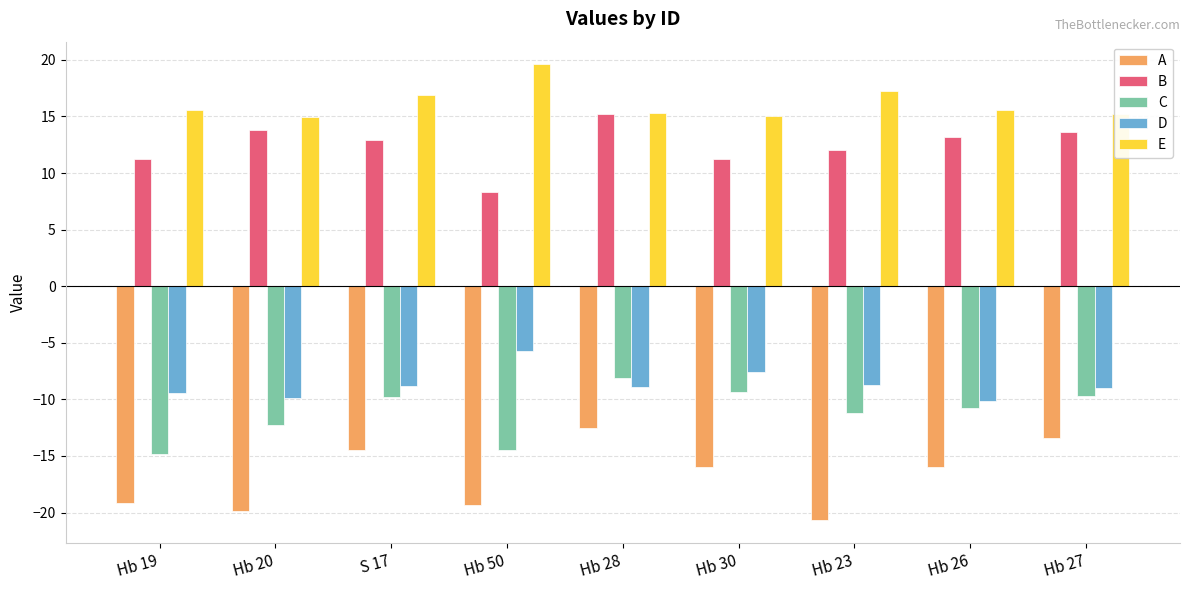

What is the difference between the C values at Hb 20 and Hb 28?

4.1